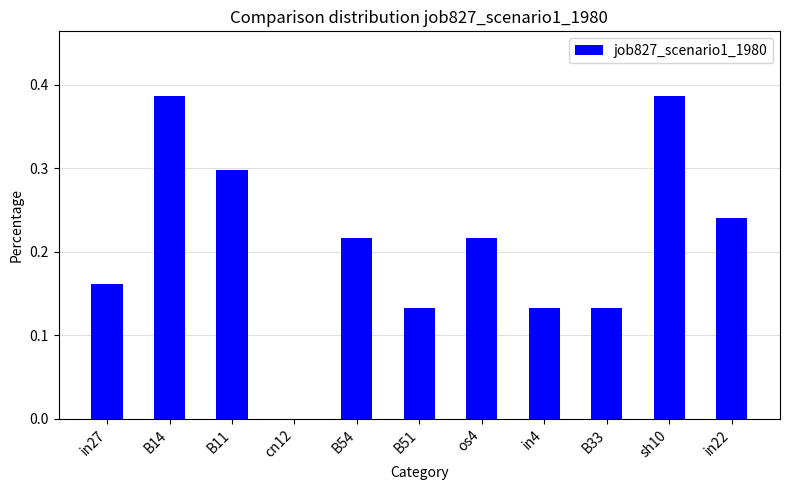

Which has a higher value, in22 or in27?

in22